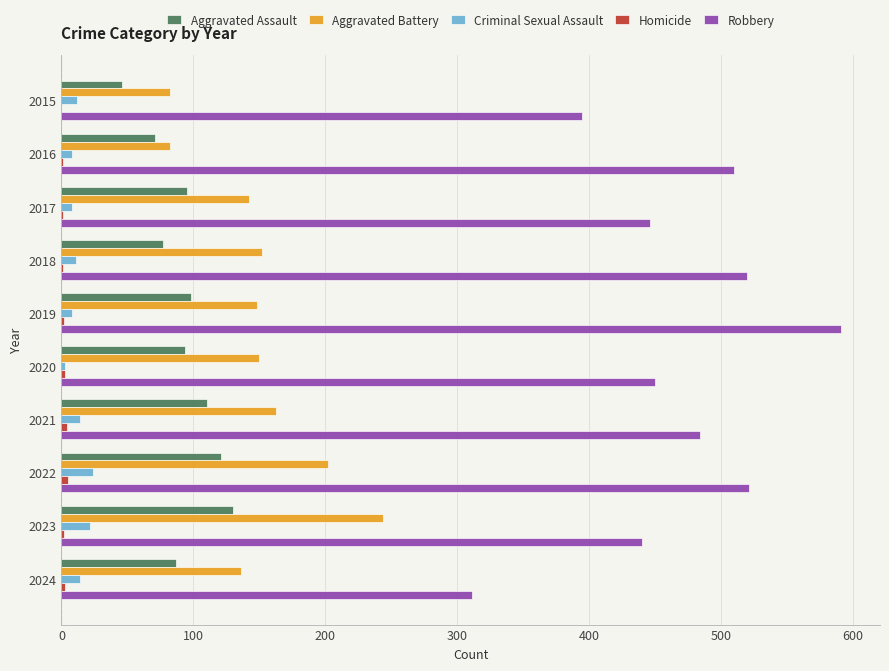

True or false: Aggravated Assault has a value of 24 at 2021.

False